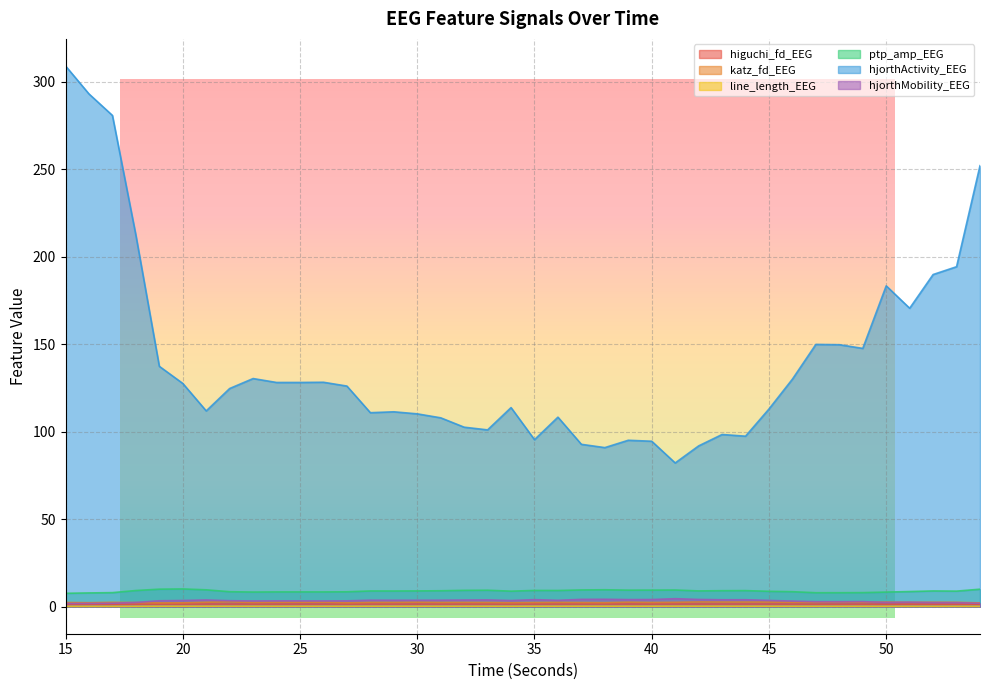

True or false: line_length_EEG and ptp_amp_EEG cross at least once.

False